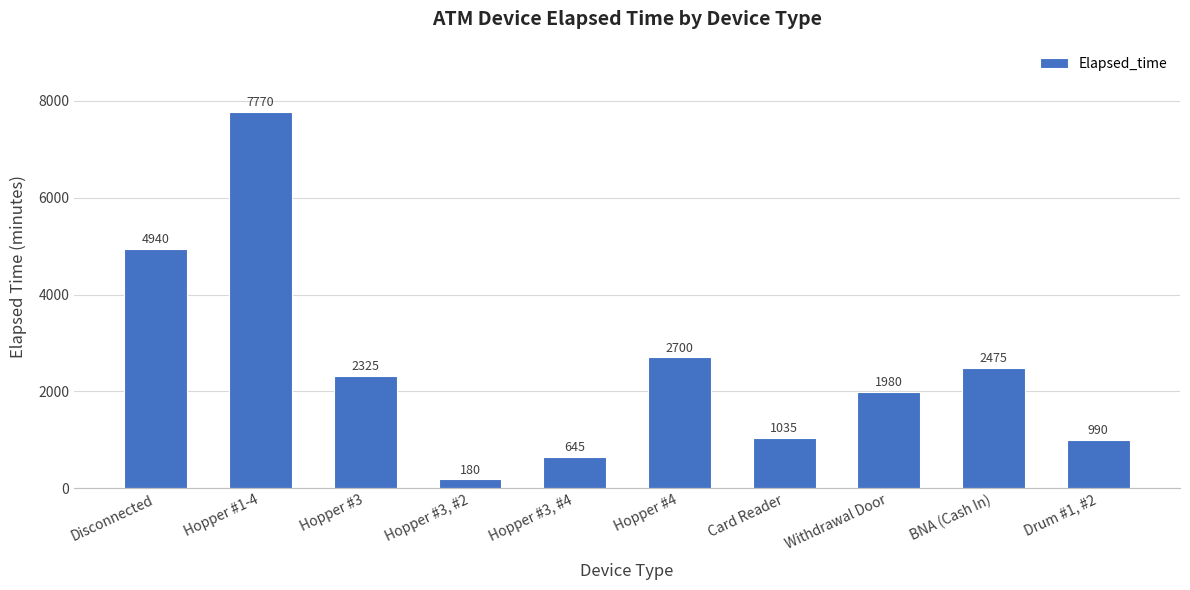

Rank the categories by value from lowest to highest.

Hopper #3, #2, Hopper #3, #4, Drum #1, #2, Card Reader, Withdrawal Door, Hopper #3, BNA (Cash In), Hopper #4, Disconnected, Hopper #1-4